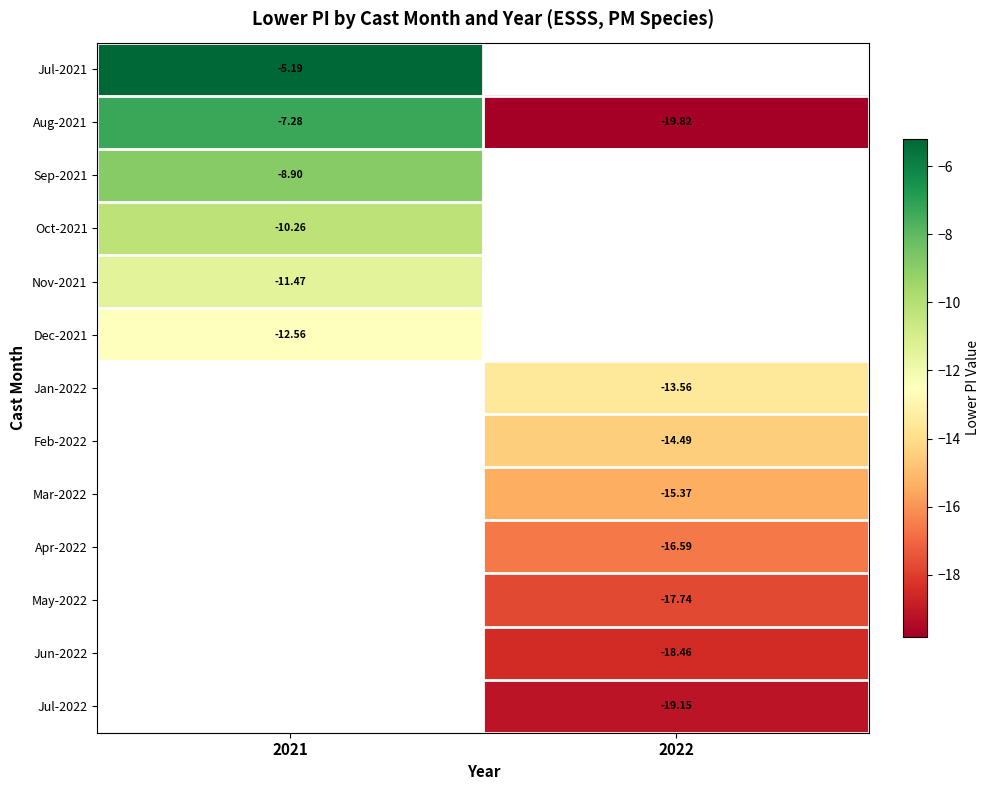

Is the value of Feb-2022 at 2022 greater than the value of Oct-2021 at 2021?

No